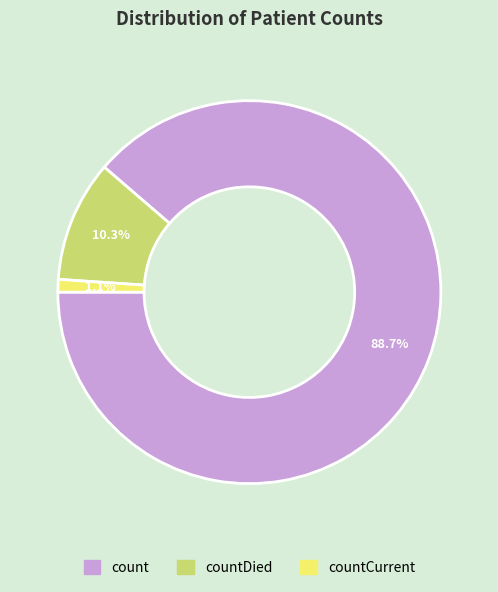

How many slices are in this pie chart?

3